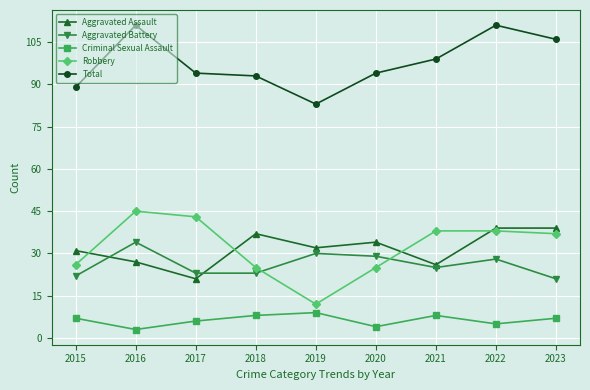

Where is the first local minimum for Criminal Sexual Assault?

2016